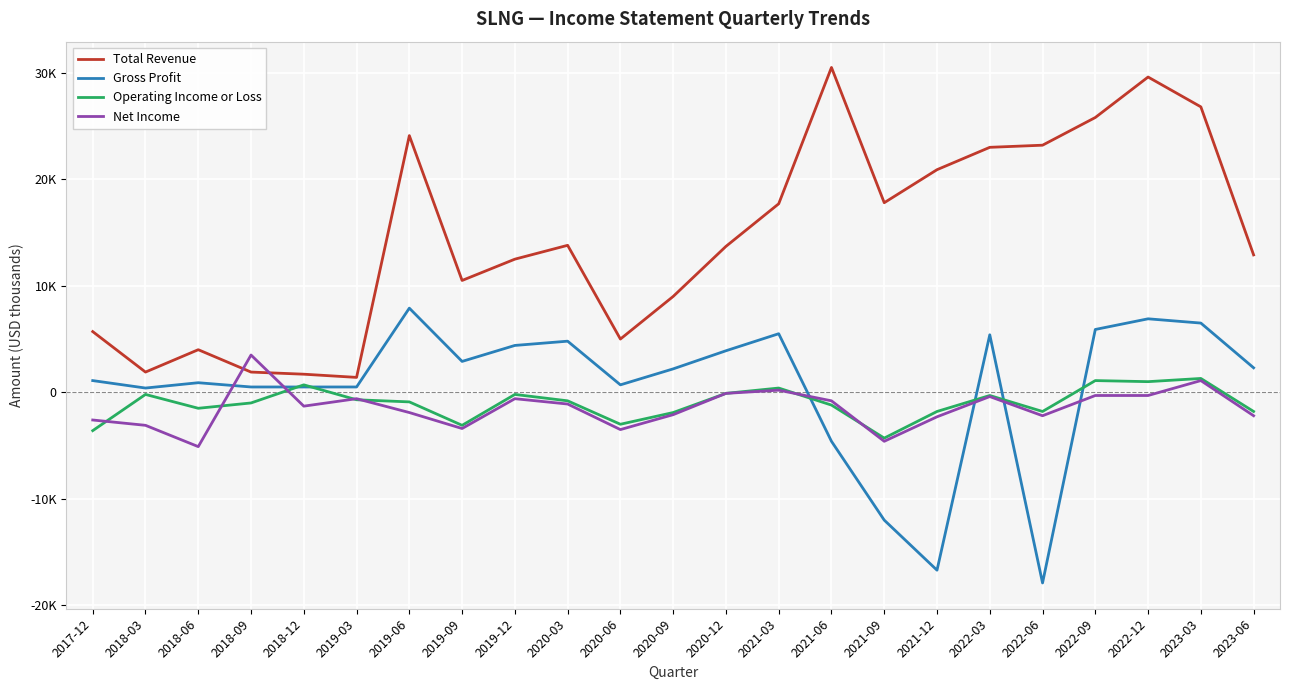

Is it true that Total Revenue equals 37068 at 2022-09?

False